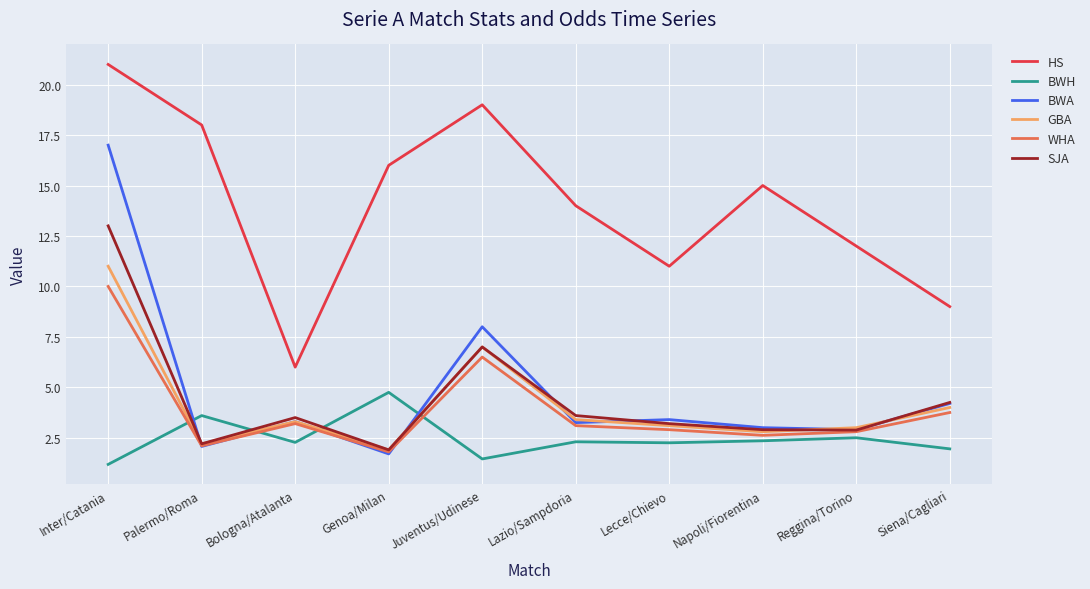

What is the spread (max minus min) of values at Genoa/Milan?

14.3